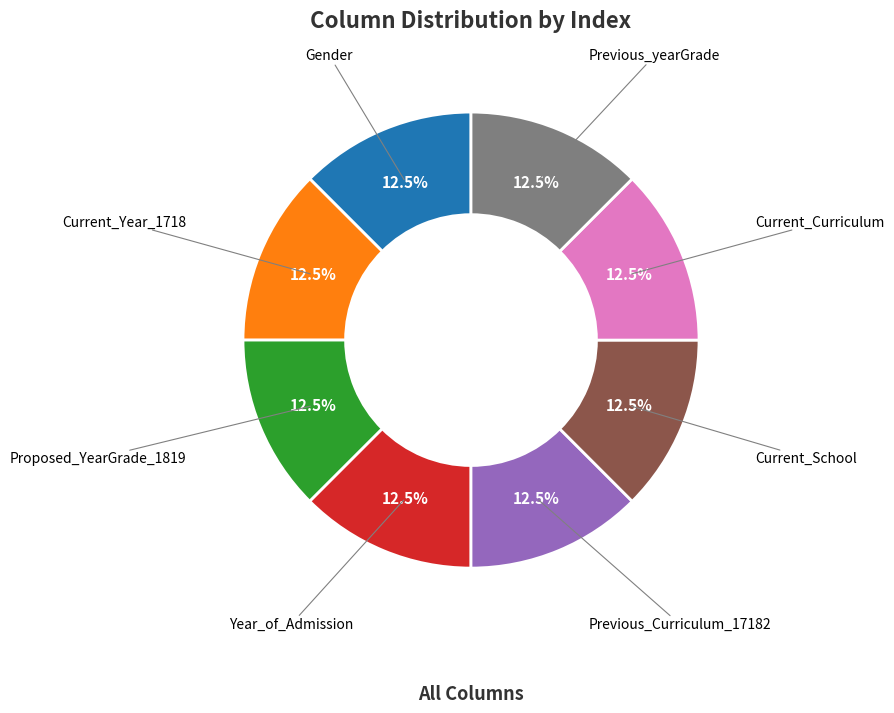

Is there a majority slice in this chart?

No